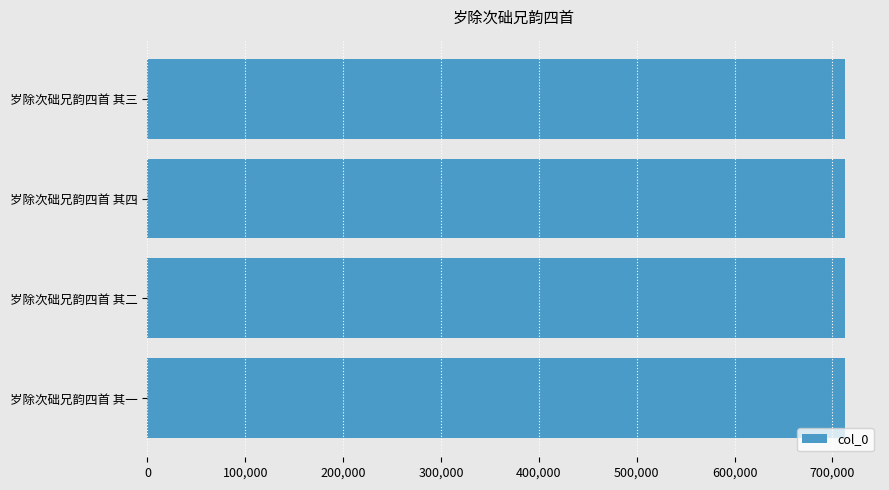

The chart shows a value of 383612 at 岁除次础兄韵四首 其一. True or false?

False